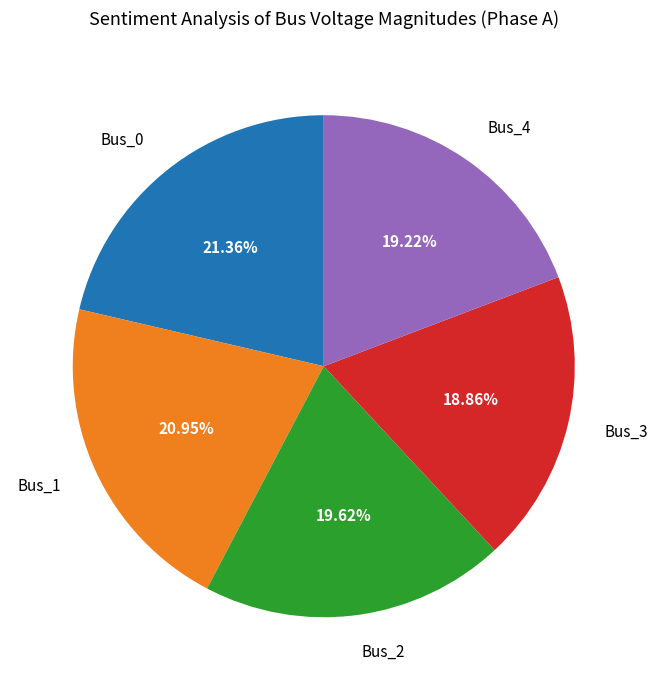

Between Bus_0 and Bus_4, which is larger?

Bus_0